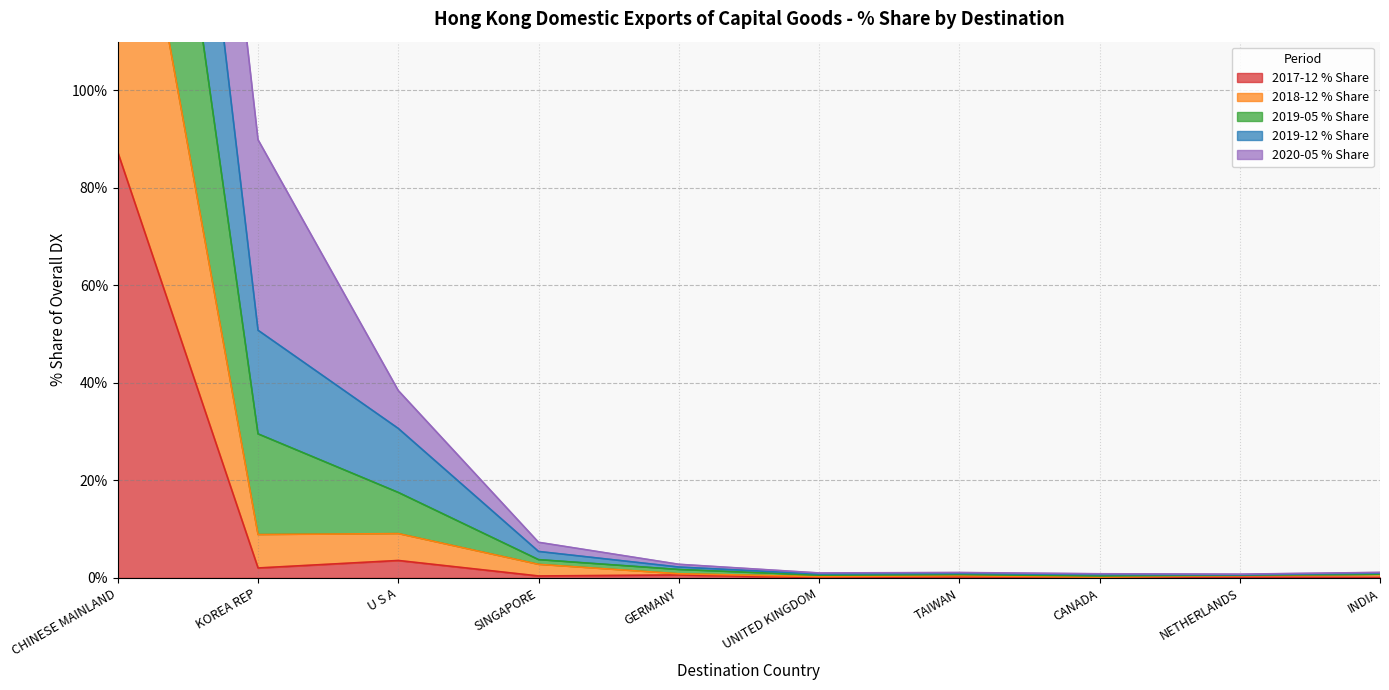

What is the maximum value for 2017-12 % Share?

87.3